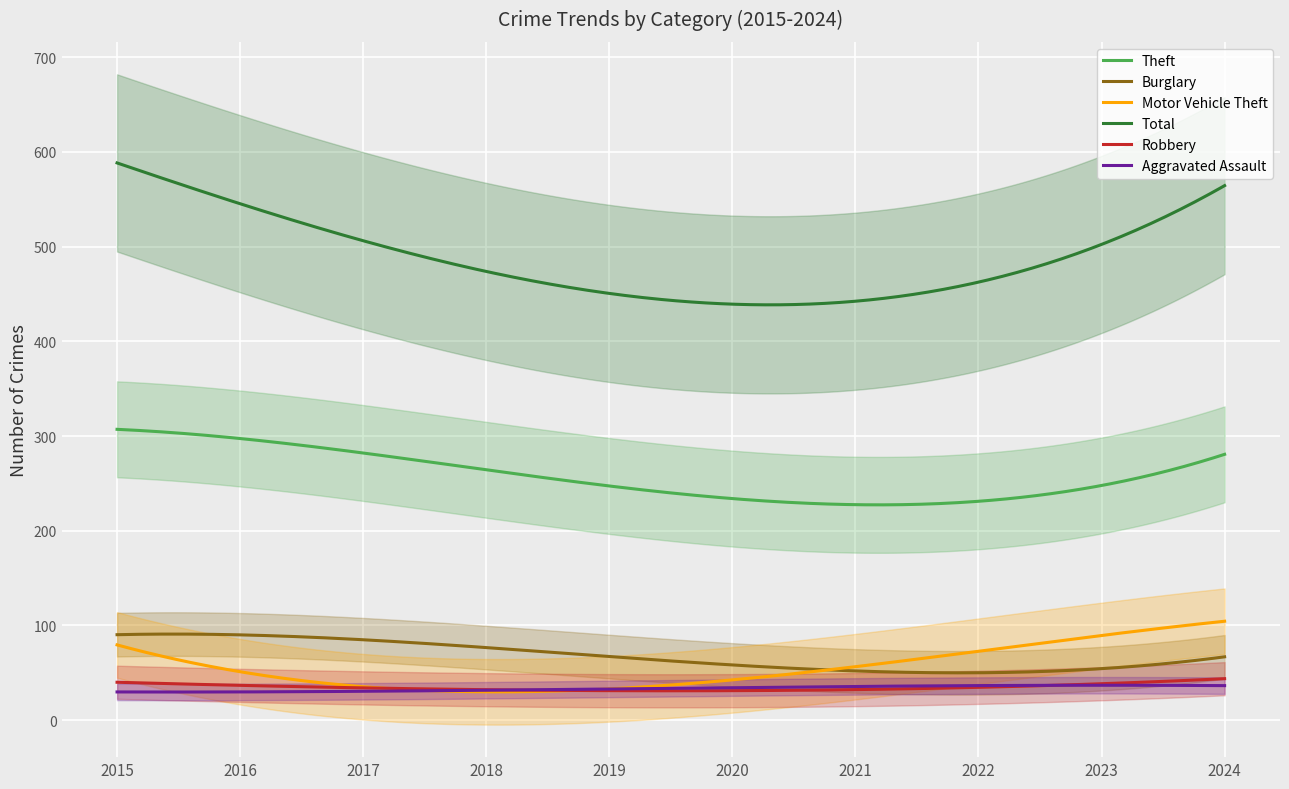

True or false: Motor Vehicle Theft and Theft cross at least once.

False